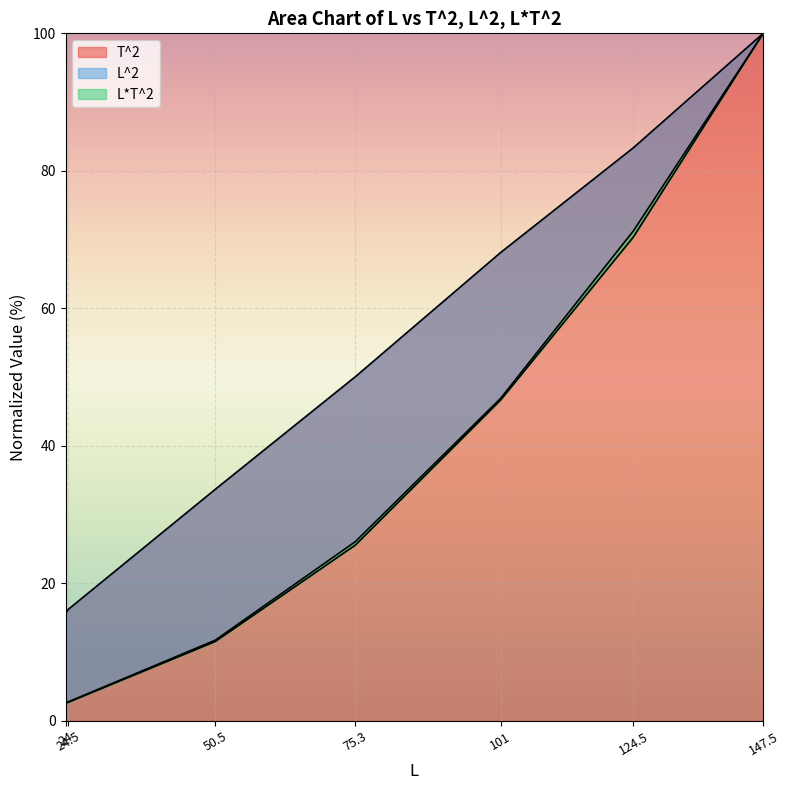

Which series has the largest range (max minus min)?

L*T^2